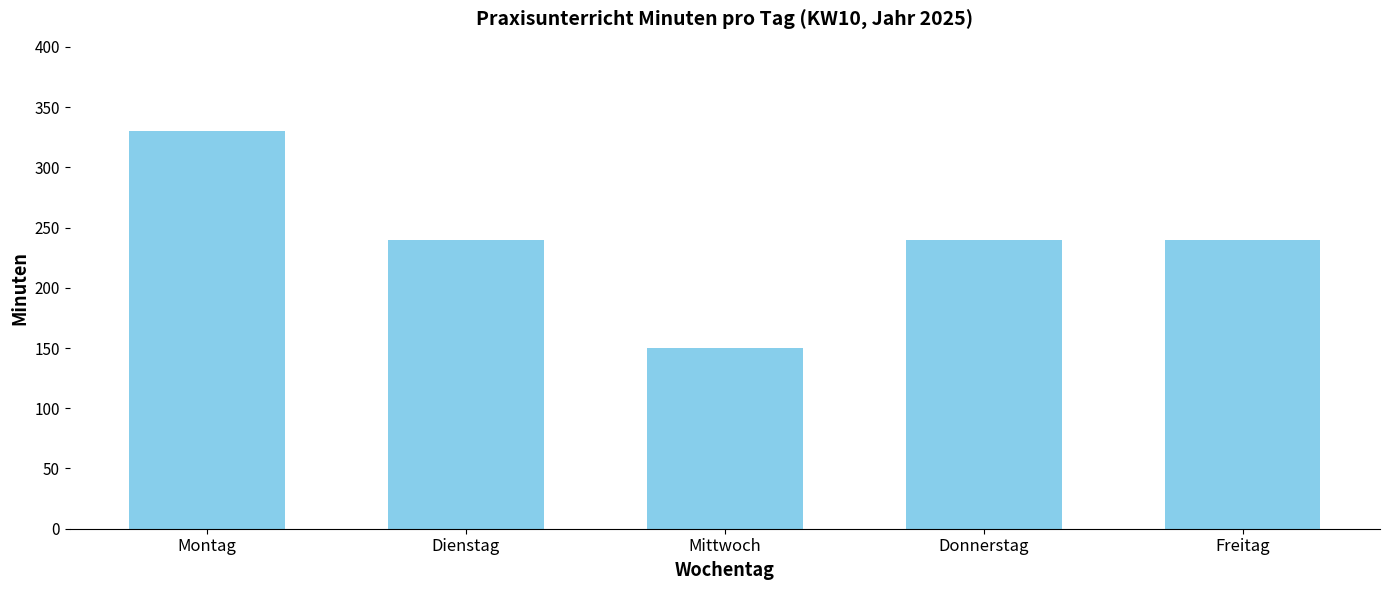

The value at Dienstag is 240. True or false?

True